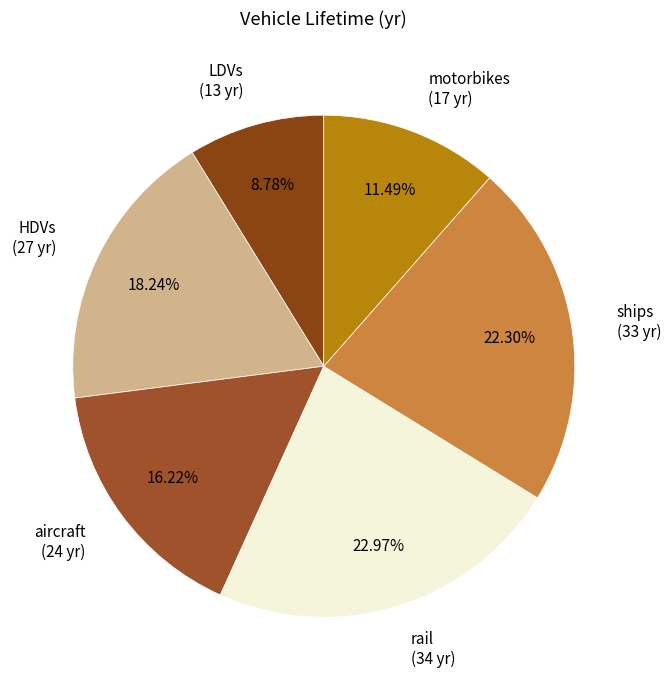

Combined, do HDVs and aircraft account for over 50%?

No